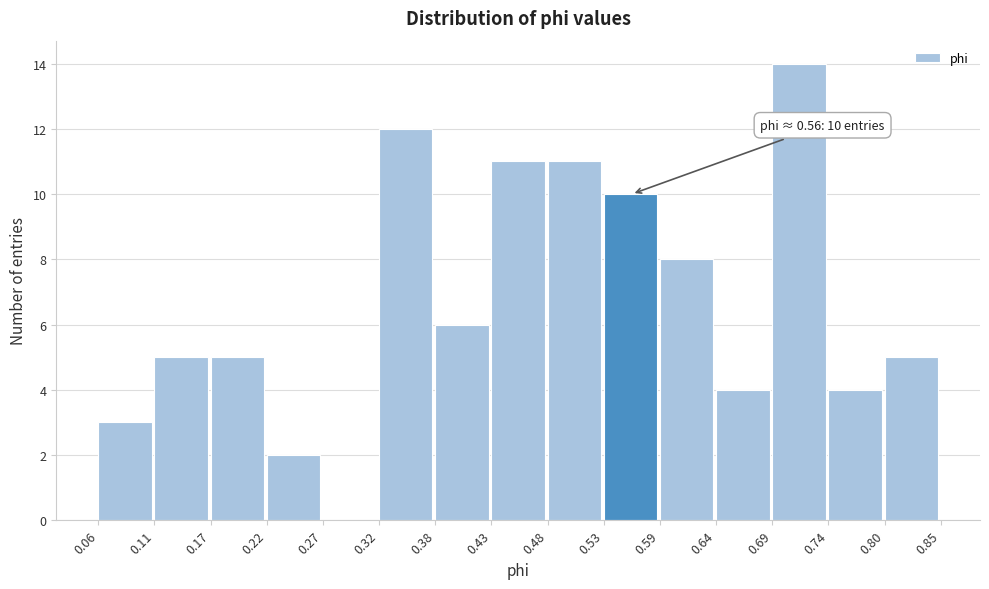

Over which range of the x-axis is the bar tallest?

0.69 to 0.74